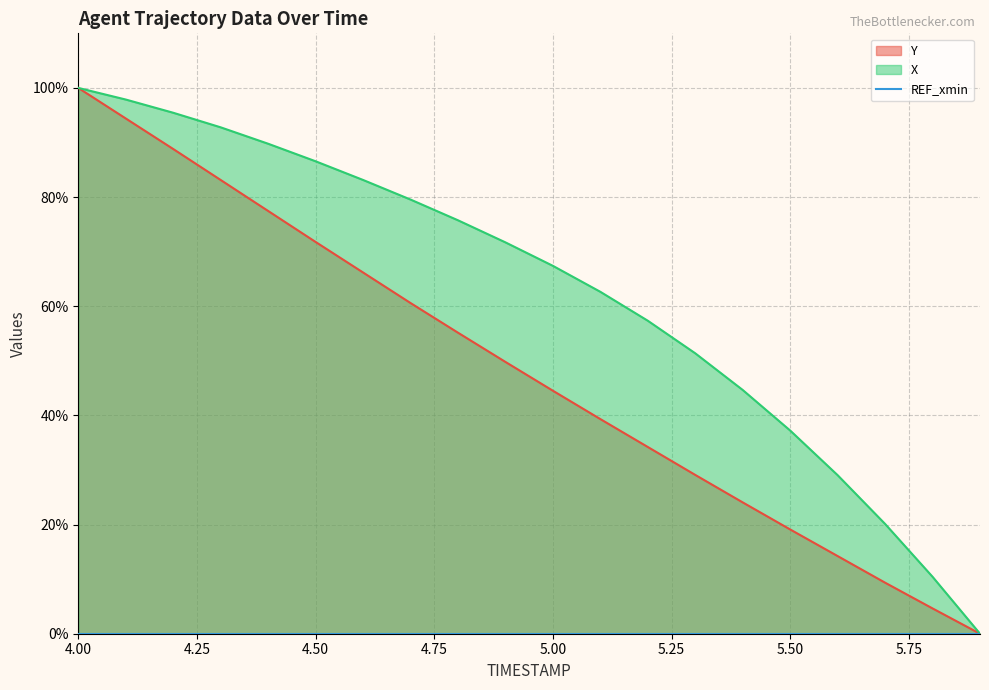

At which category does the chart reach its minimum across all series?

5.9